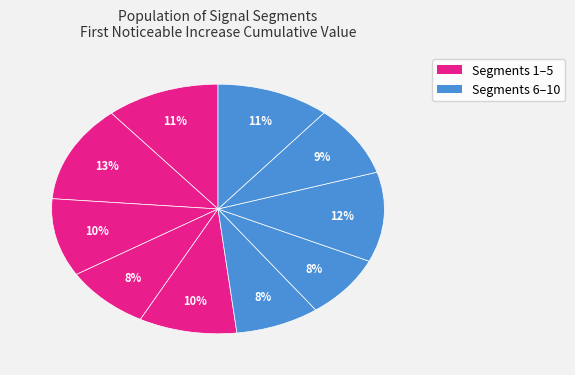

Count the number of slices in the pie.

10